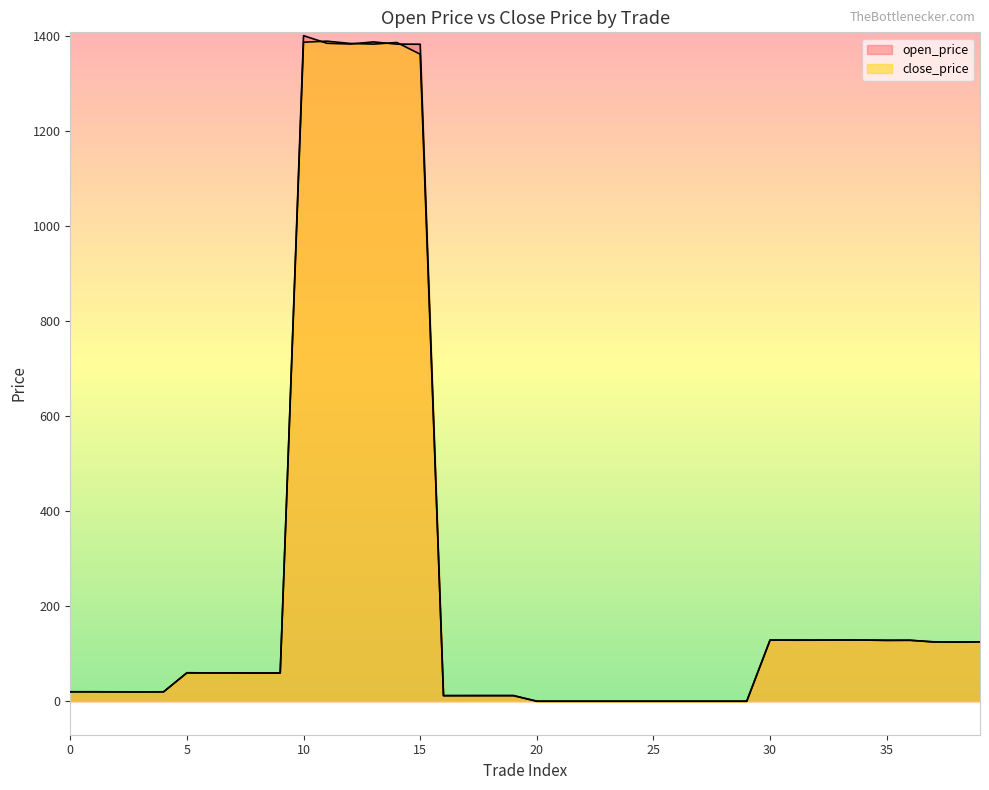

What is the value of the open_price point at the 21st from the left?

0.1